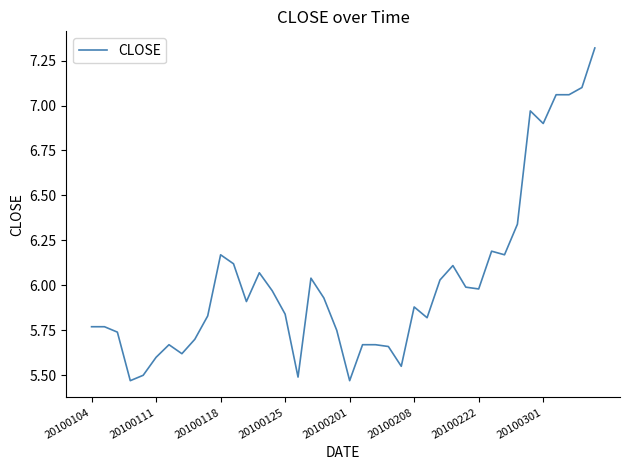

True or false: the data has more than 1 interior local peaks.

True